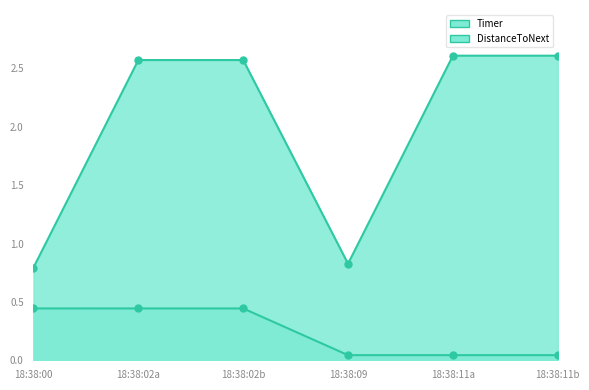

What is the lowest value of the Timer series?

0.8